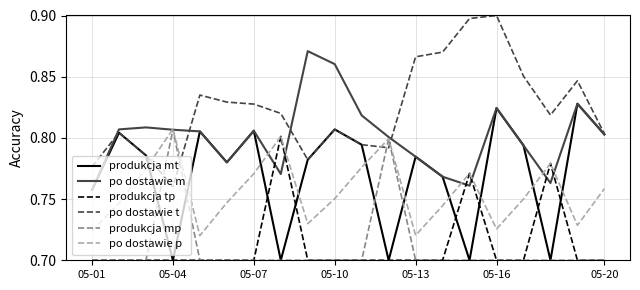

Which series has the largest total across all categories?

po dostawie t